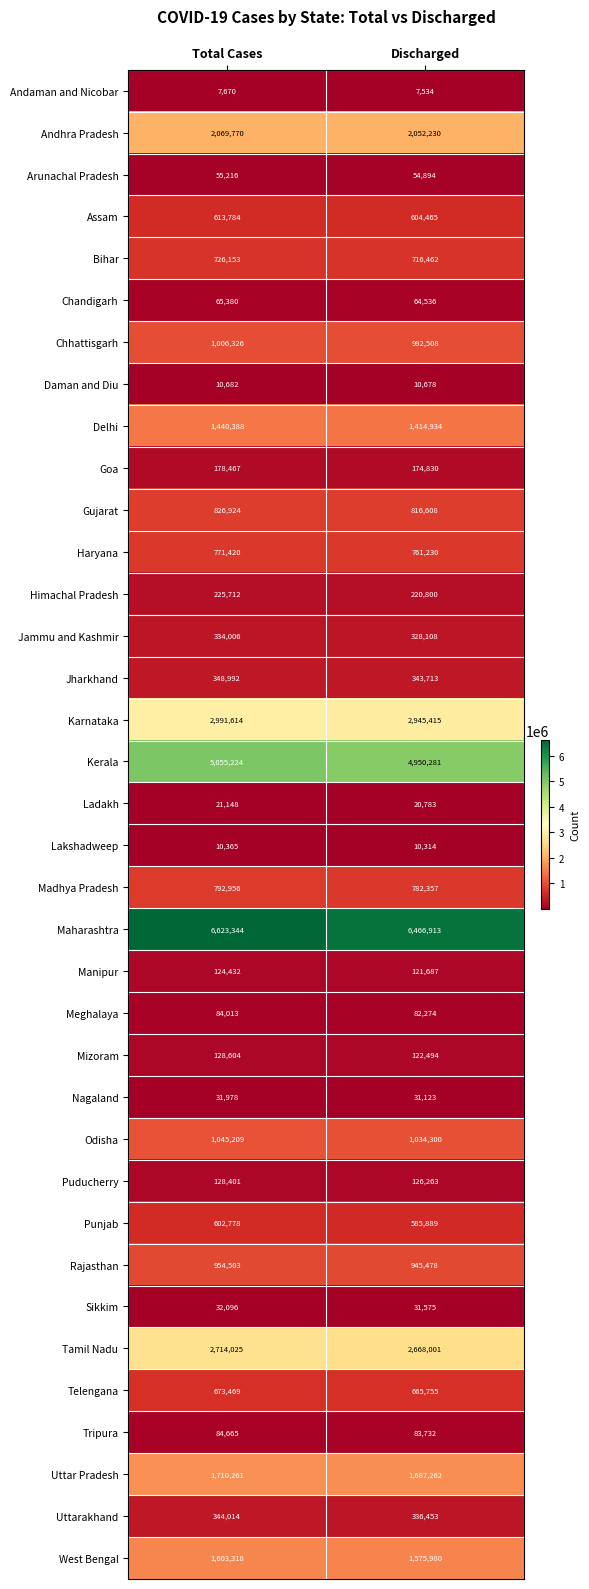

True or false: Ladakh has a value of 20783 at Discharged.

True